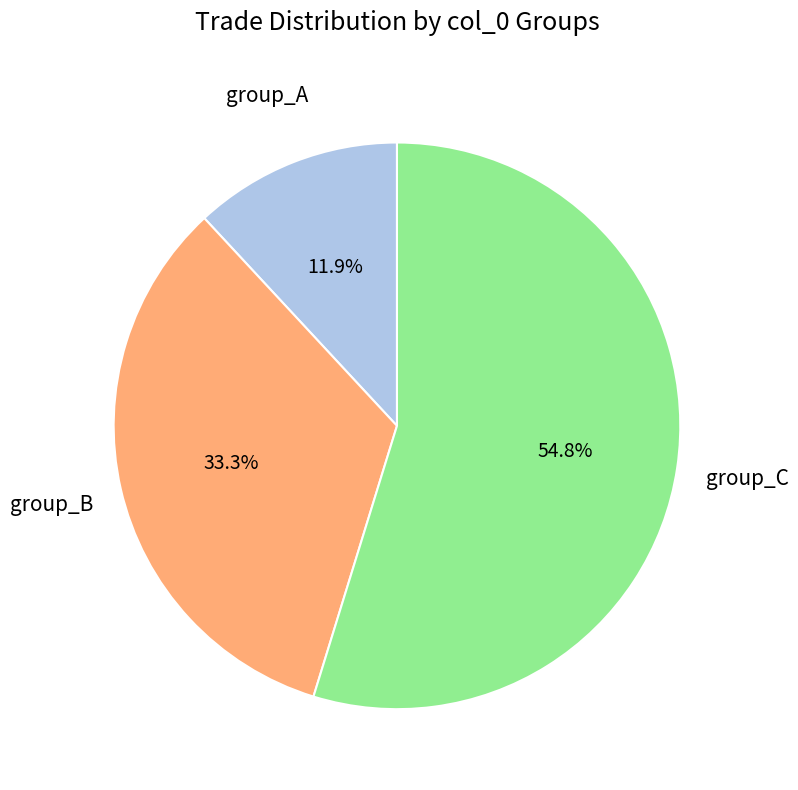

What percentage do group_C and group_B together represent?

88.1%